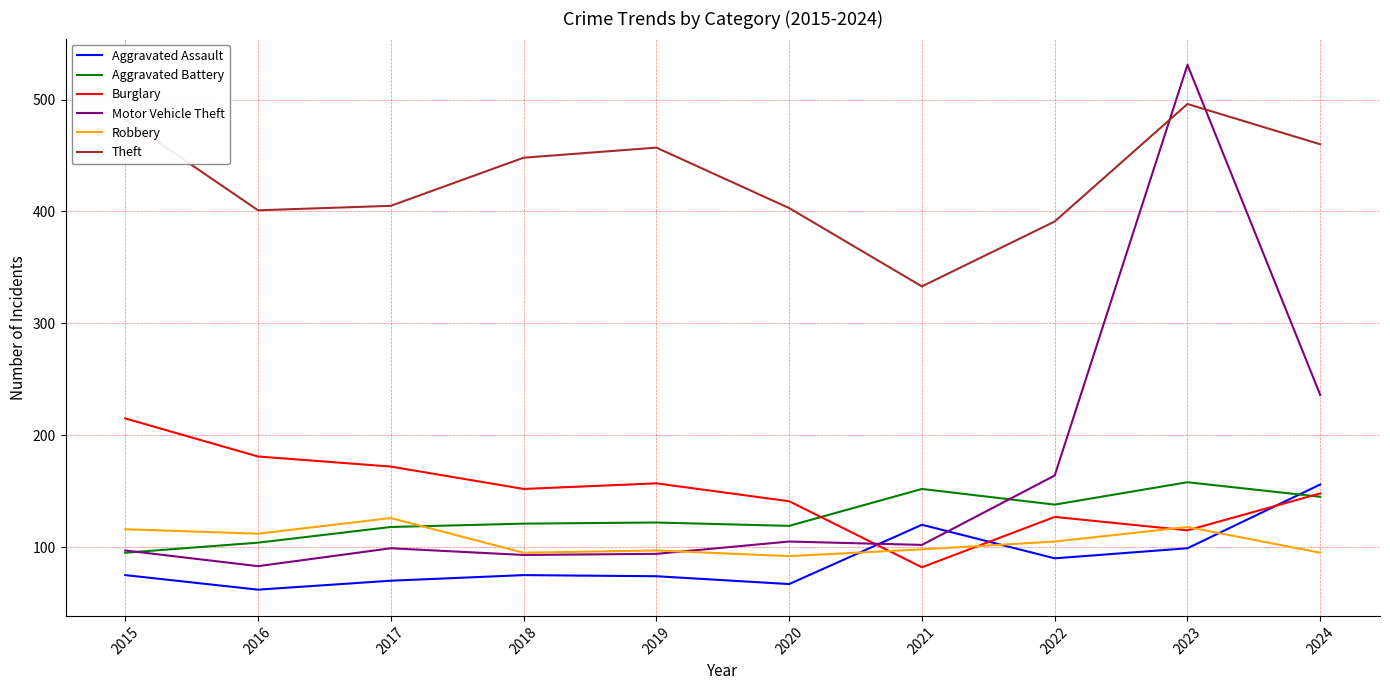

How many lines are shown in the chart?

6